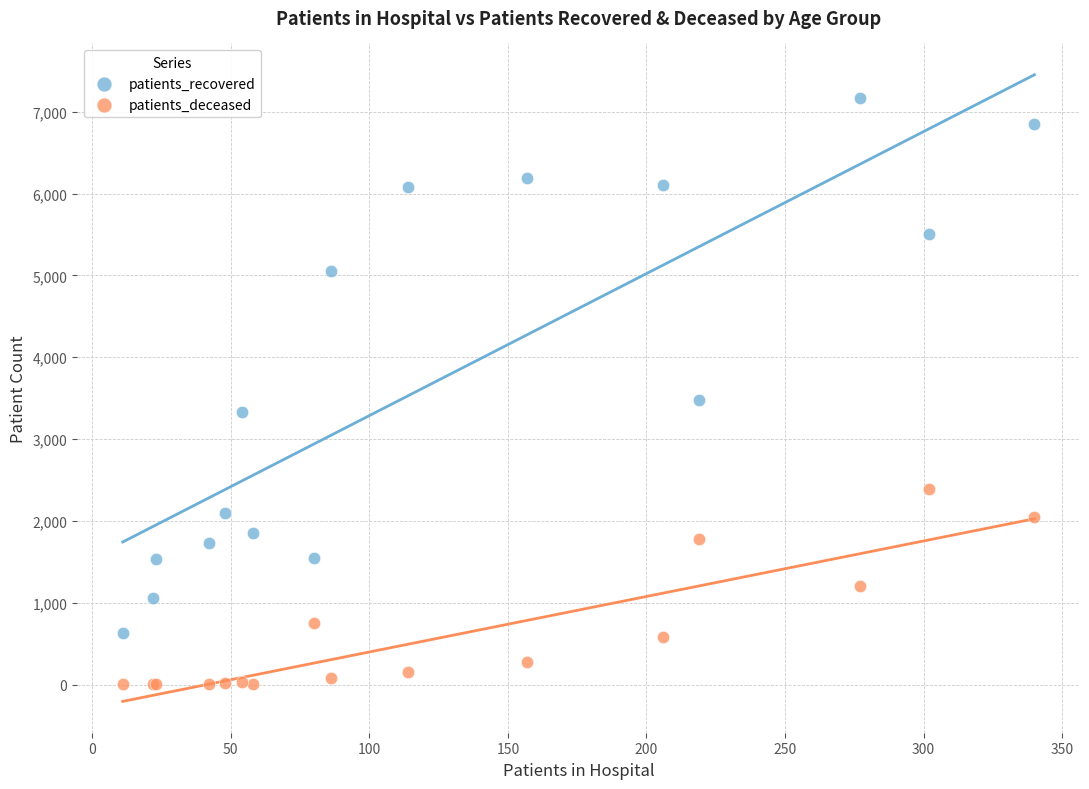

Which series contains the lowest Y value?

patients_deceased